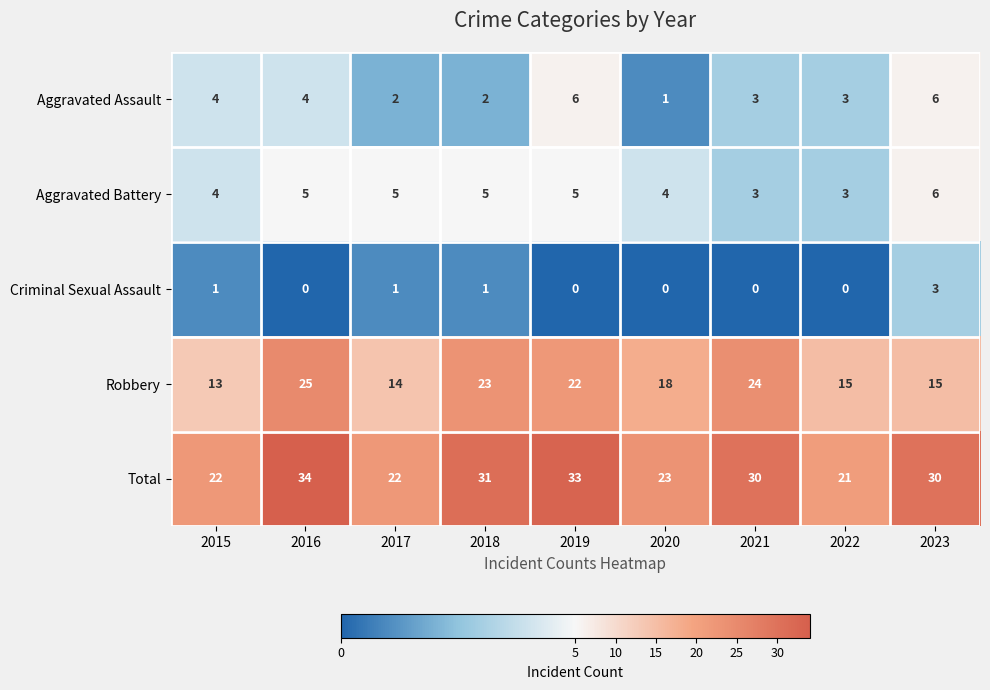

At how many categories does at least one series exceed 15?

9